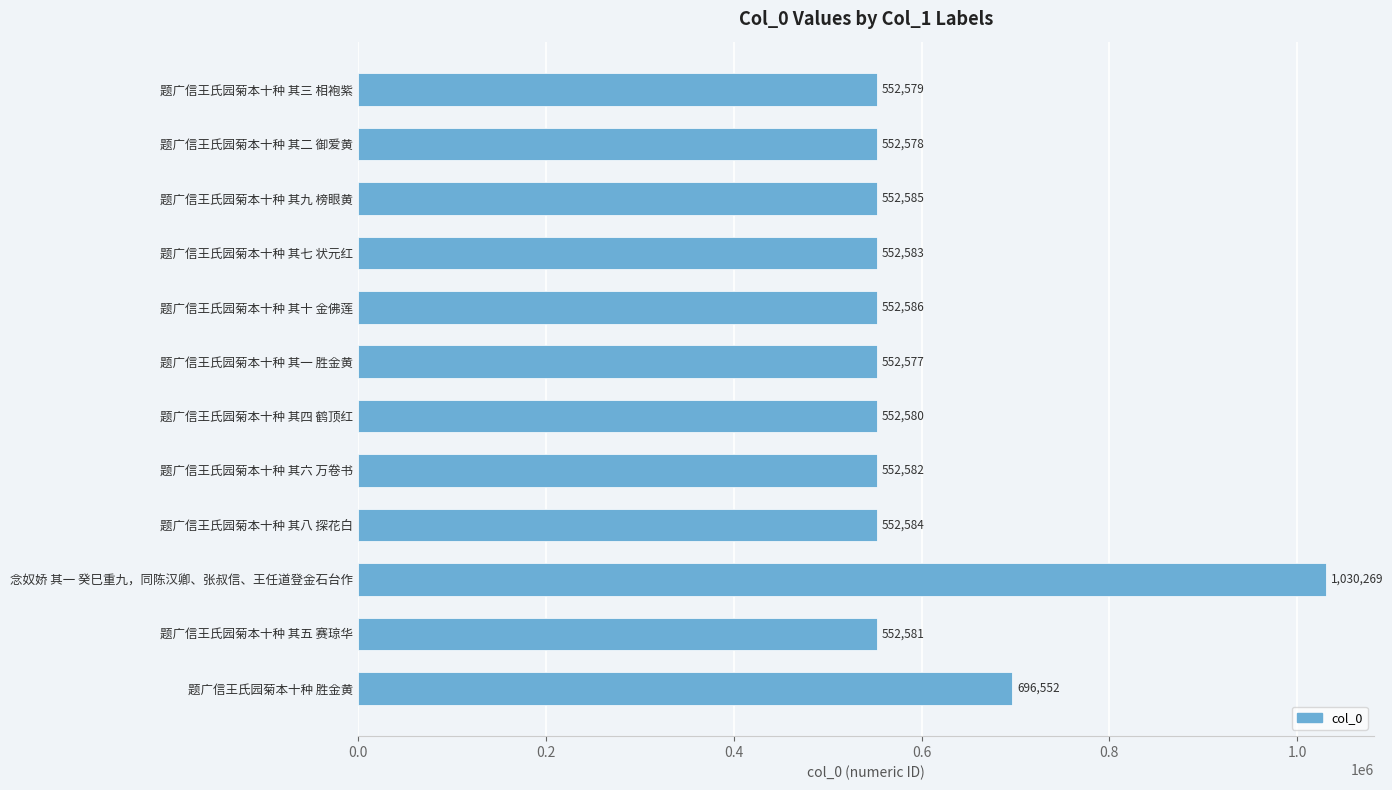

Reading top to bottom, what are all the values shown in this chart?

552579	552578	552585	552583	552586	552577	552580	552582	552584	1030269	552581	696552